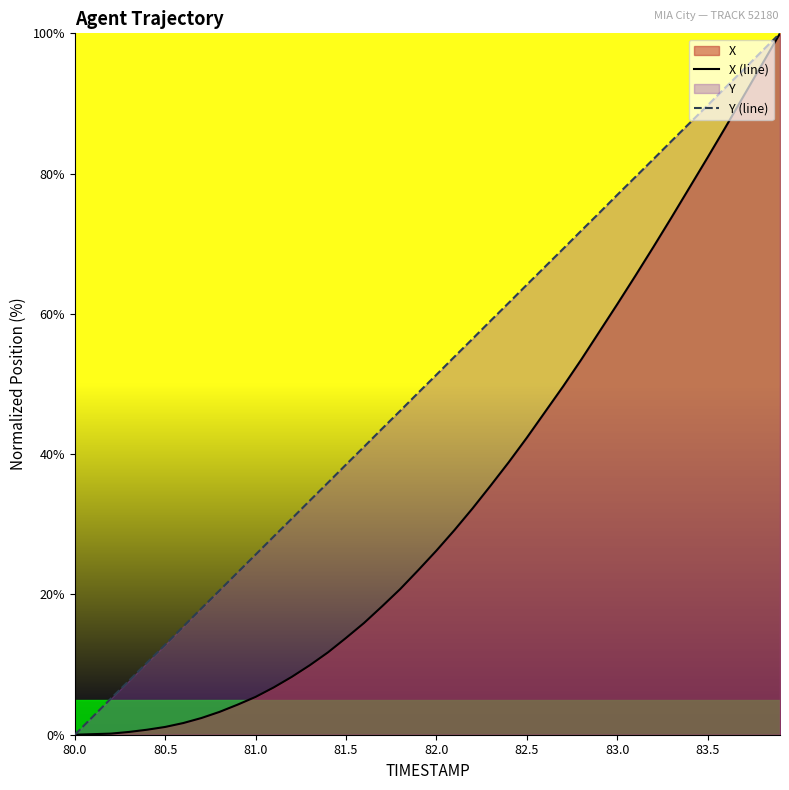

Rank the series at 81.0 from lowest to highest value.

X (line), Y (line)